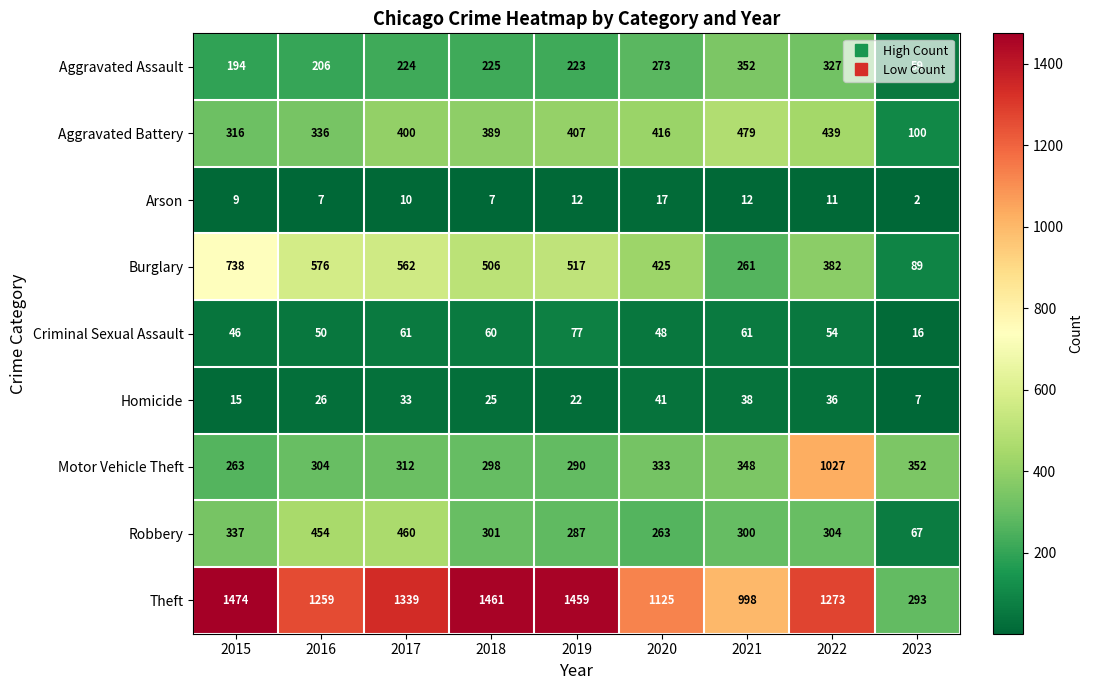

What is the difference between the Aggravated Assault values at 2016 and 2023?

147